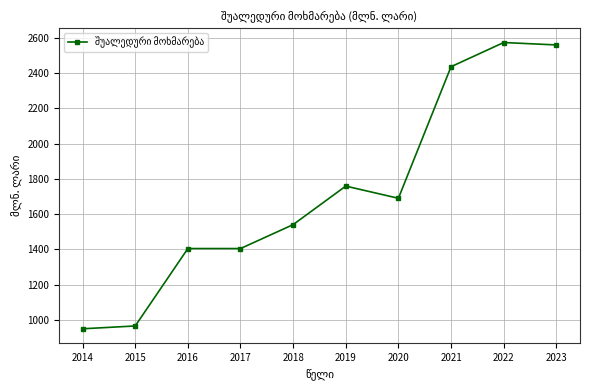

The value at 2021 is 2435.0. True or false?

True